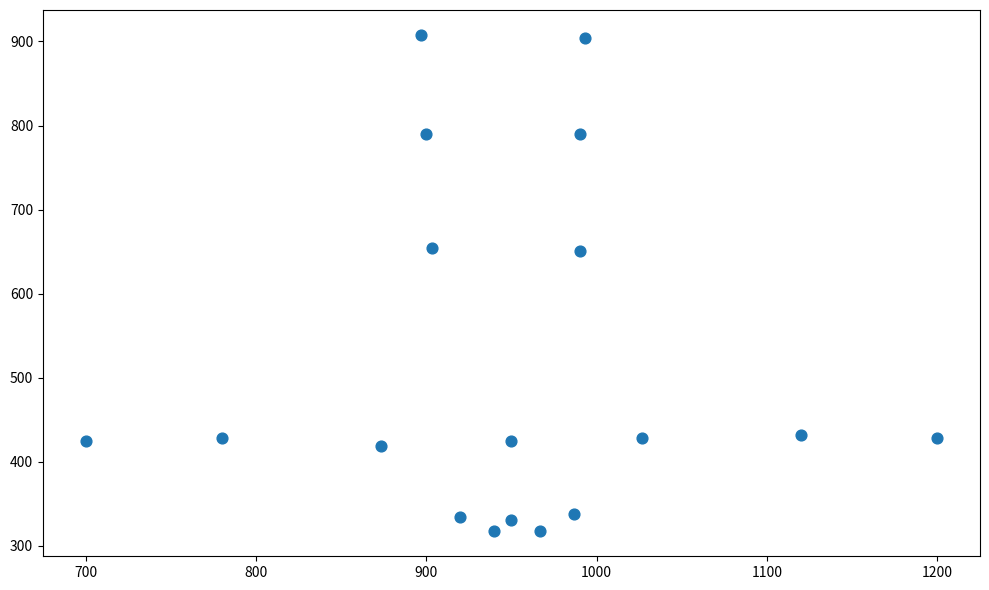

What is the range of X values (max minus min)?

500.0